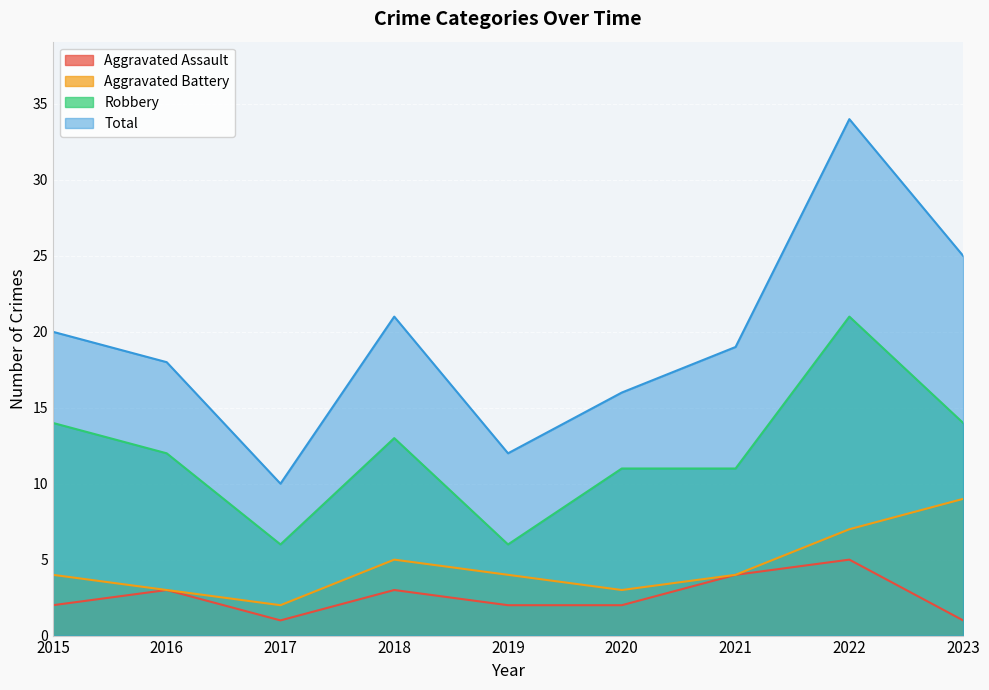

Which has a higher value, 2015 or 2017?

2015